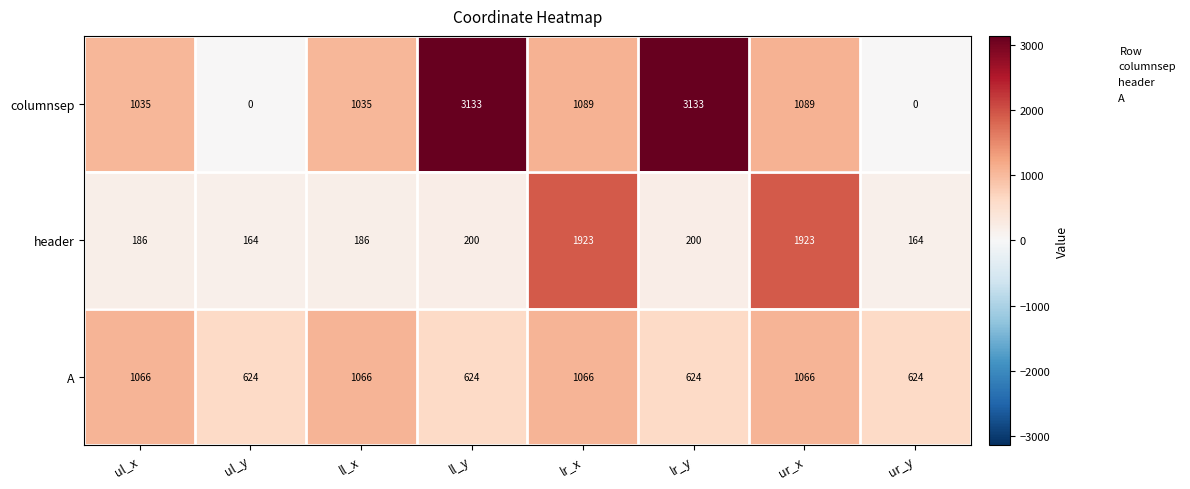

What is the average value of the columnsep series?

1314